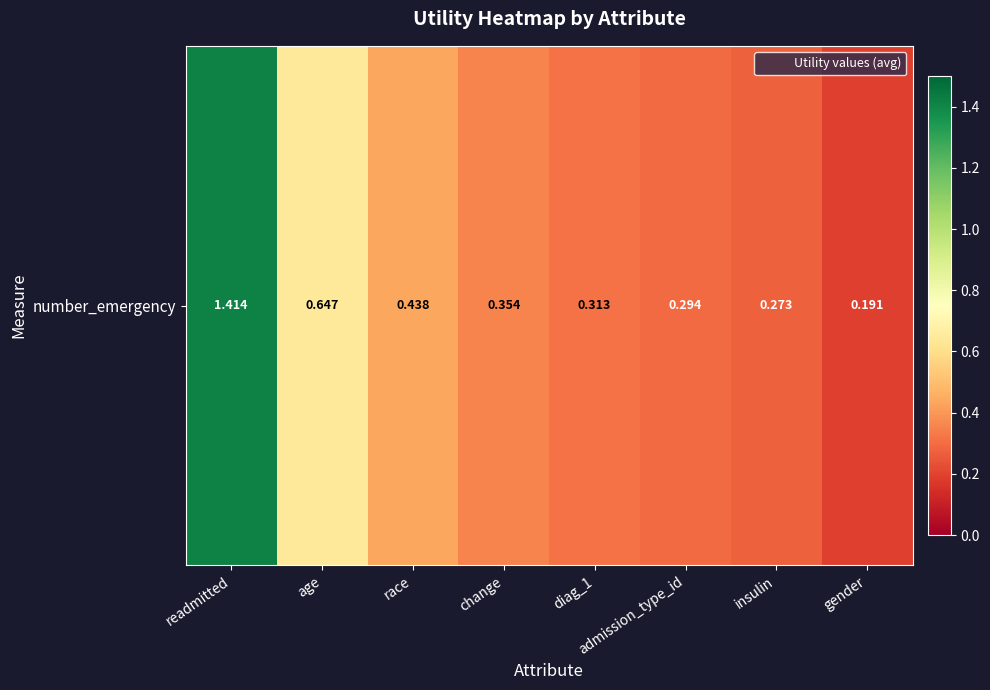

What is the maximum value shown in the chart?

1.4